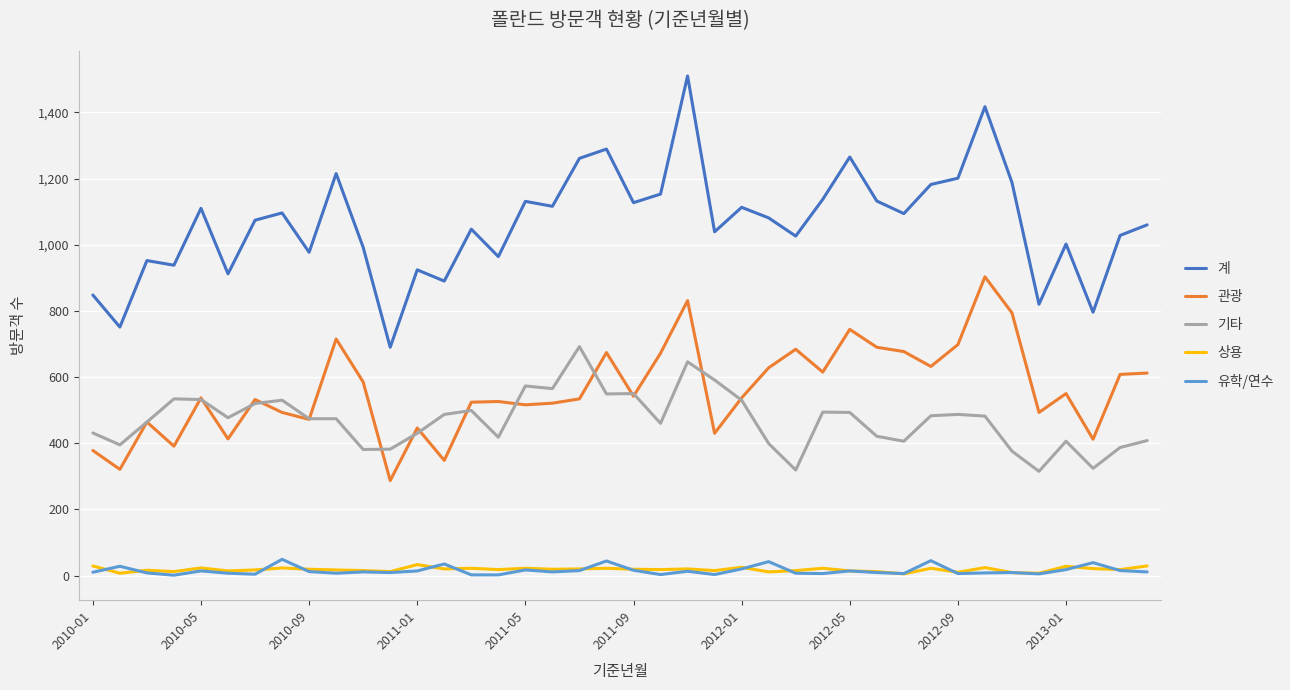

True or false: 계 and 기타 cross at least once.

False